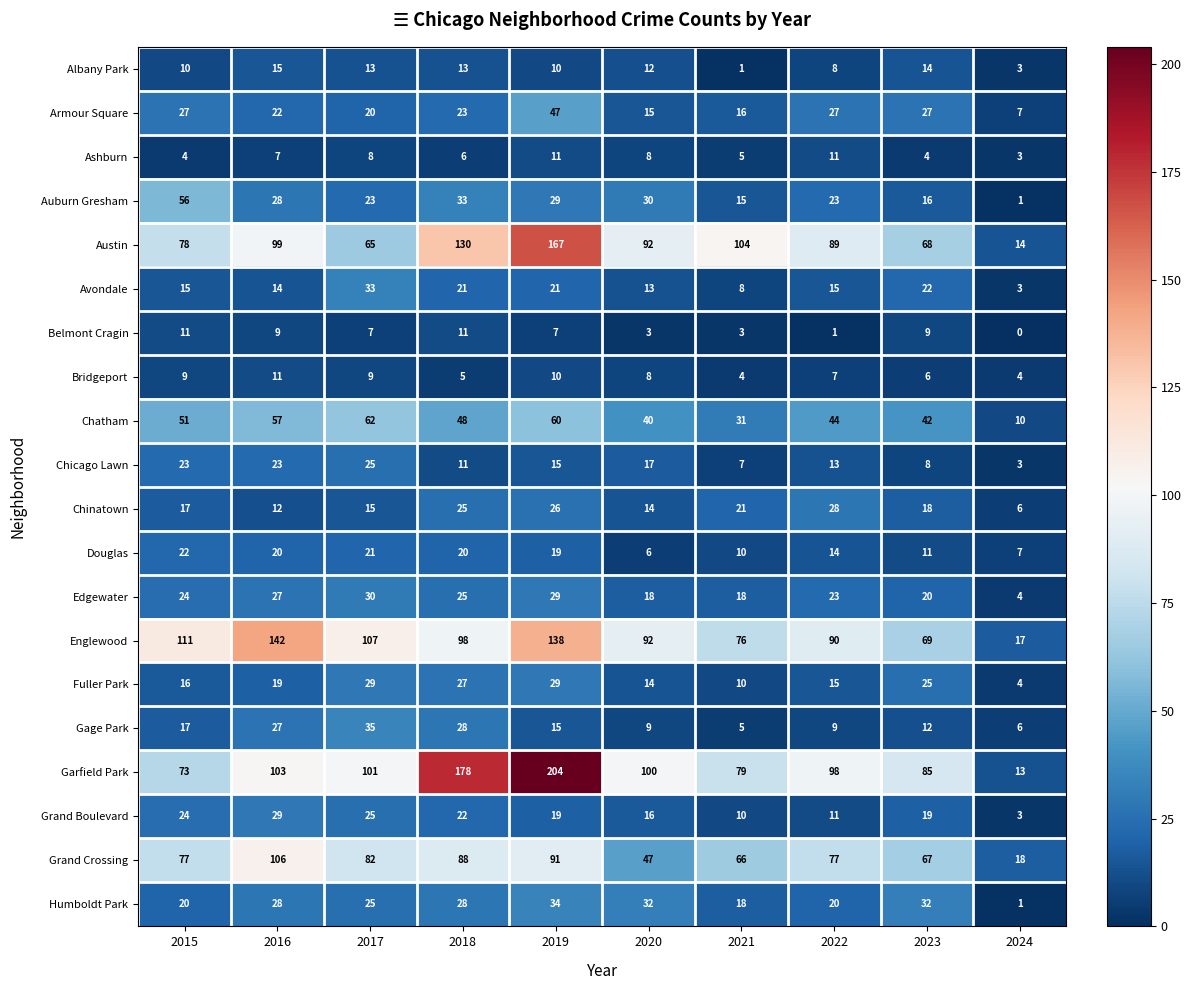

What is the difference between the second highest and second lowest values in the Chatham series?

29